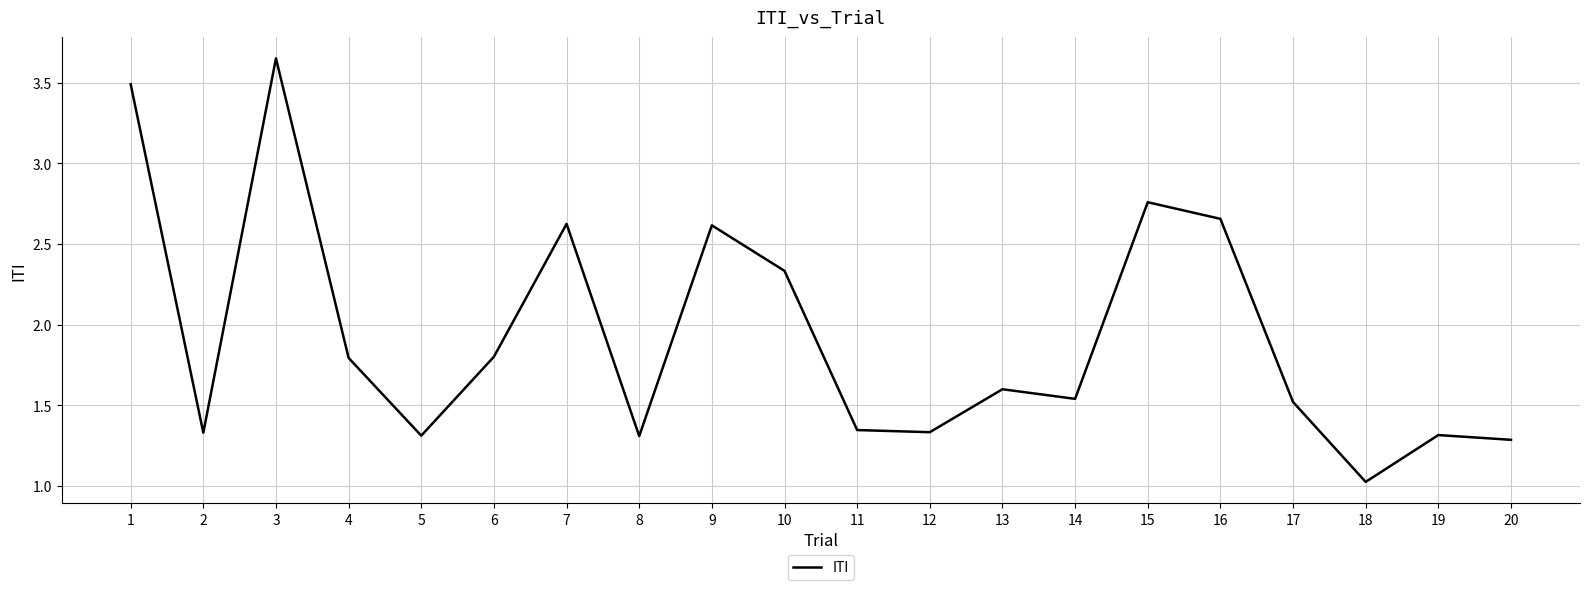

The chart shows a value of 1.2 at 1. True or false?

False